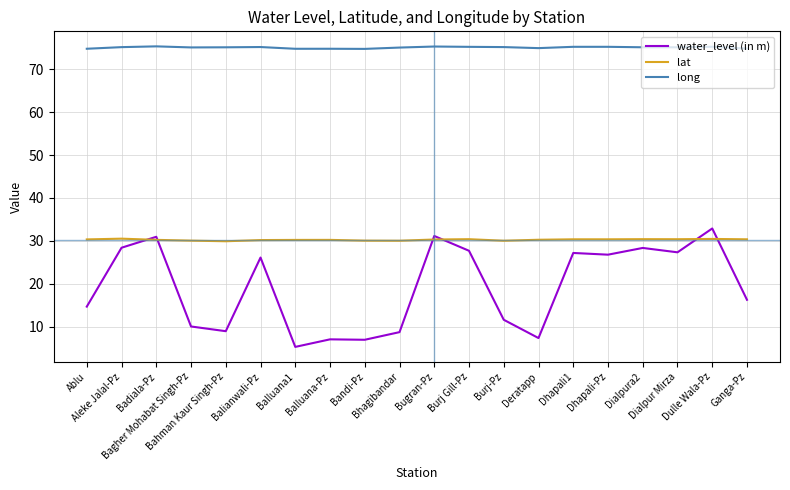

What is the maximum value for water_level (in m)?

32.9